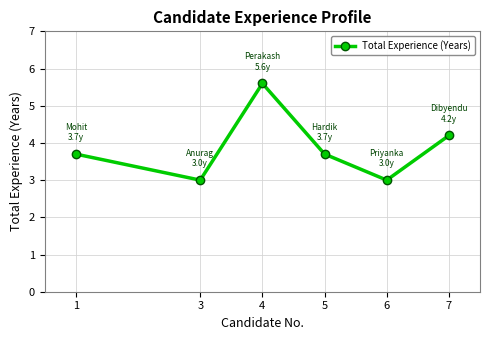

Where is the data nearest to the value 4?

7